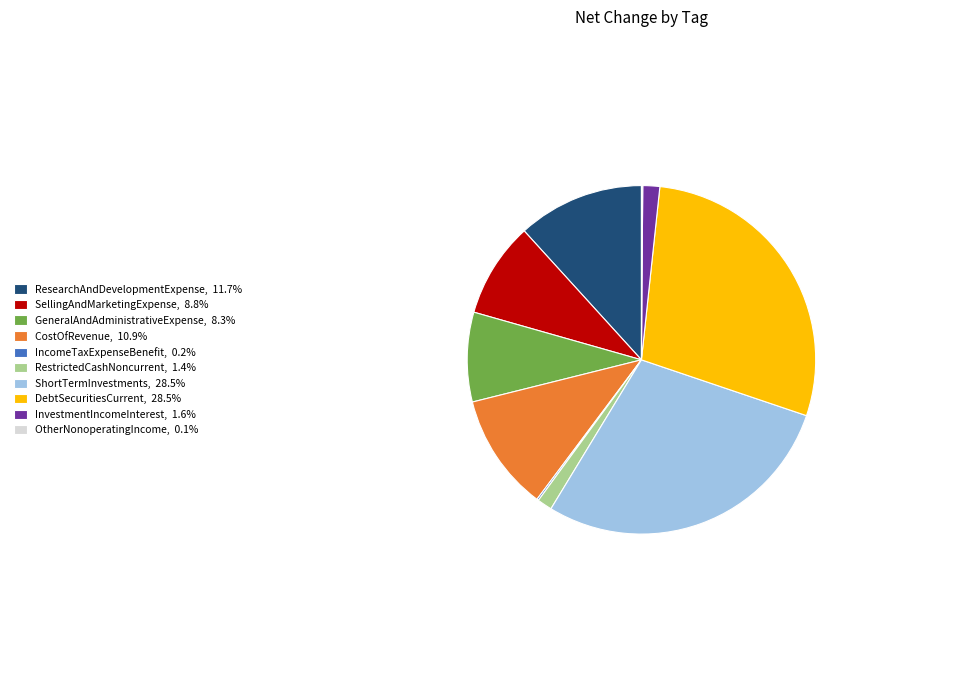

Does any single category account for the majority?

No